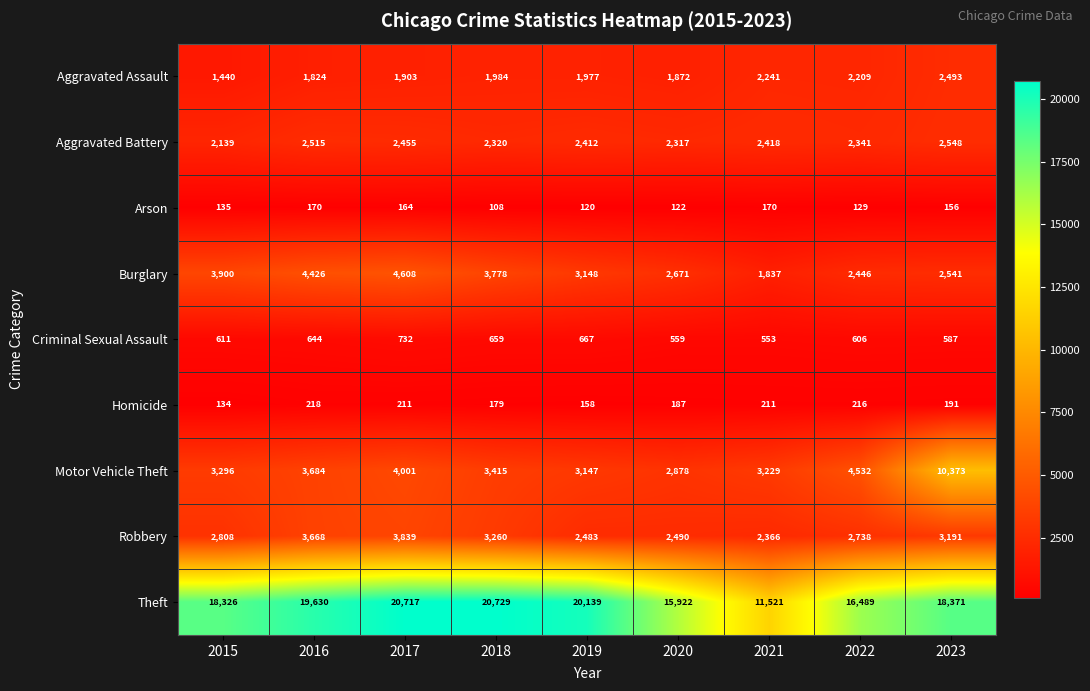

Between 2015 and 2019, which series saw the biggest shift?

Theft